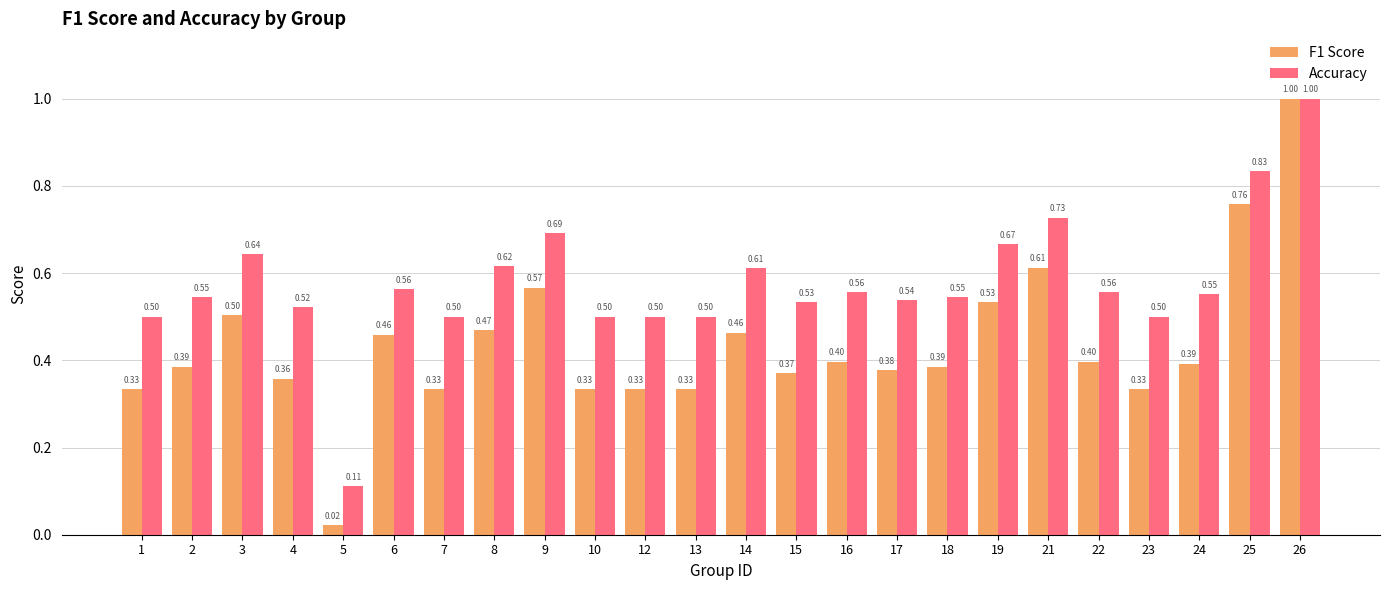

Does the chart contain stacked bars?

No